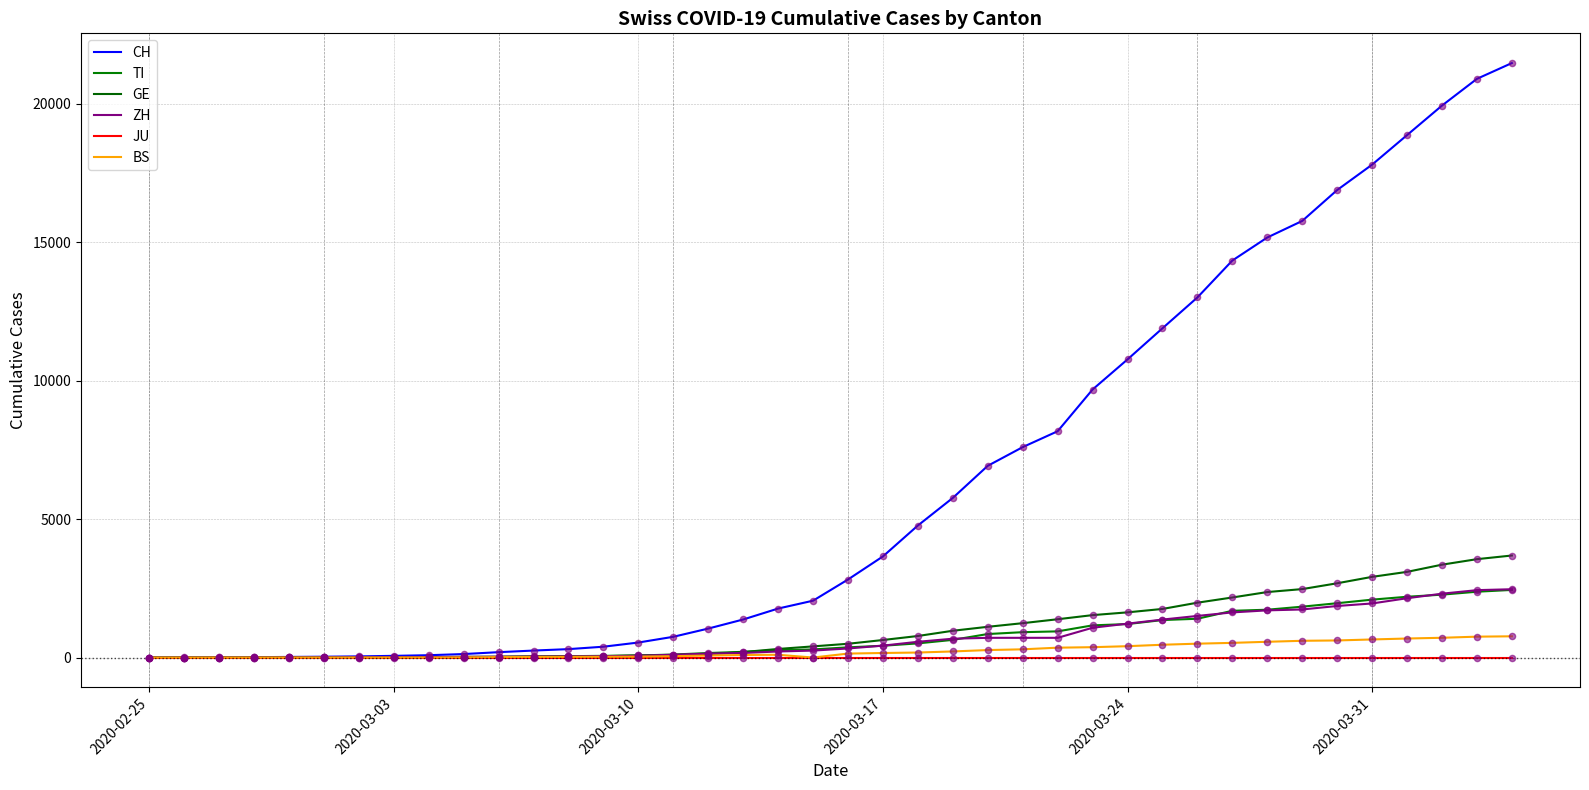

At how many categories does at least one series exceed 4012?

18